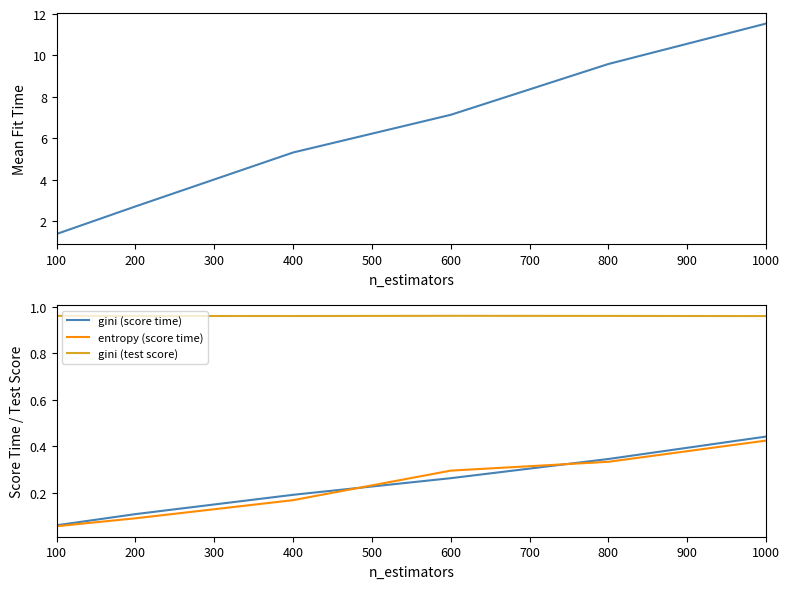

True or false: entropy (score time) and gini intersect in this chart.

False